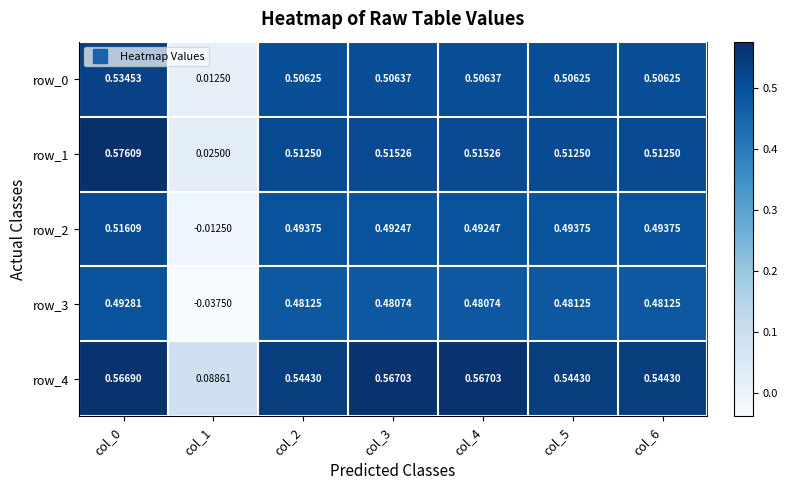

How many series are shown in this chart?

5